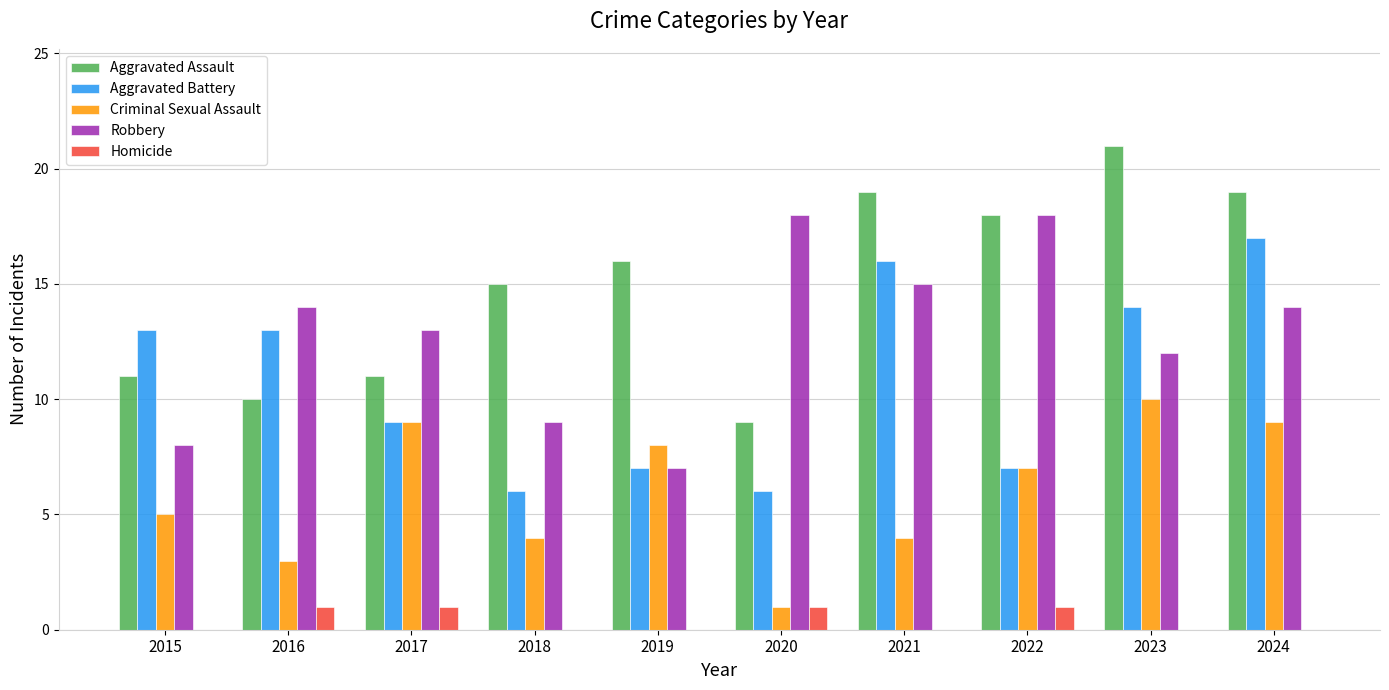

Is the value of Robbery at 2017 greater than the value of Aggravated Assault at 2017?

Yes